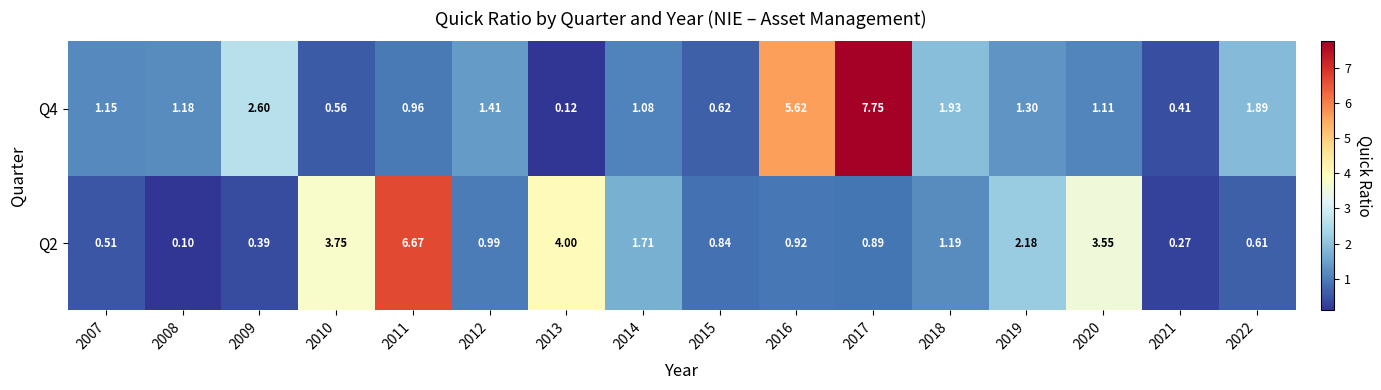

How many series are shown in this chart?

2